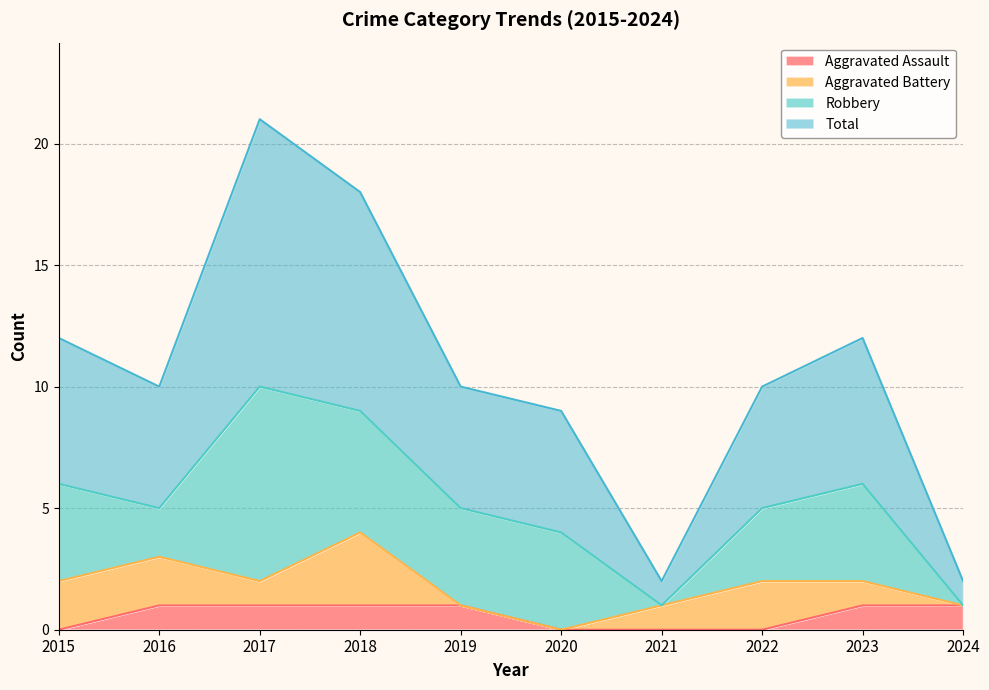

What value does the Total series have at 2018, to the nearest 10?

20